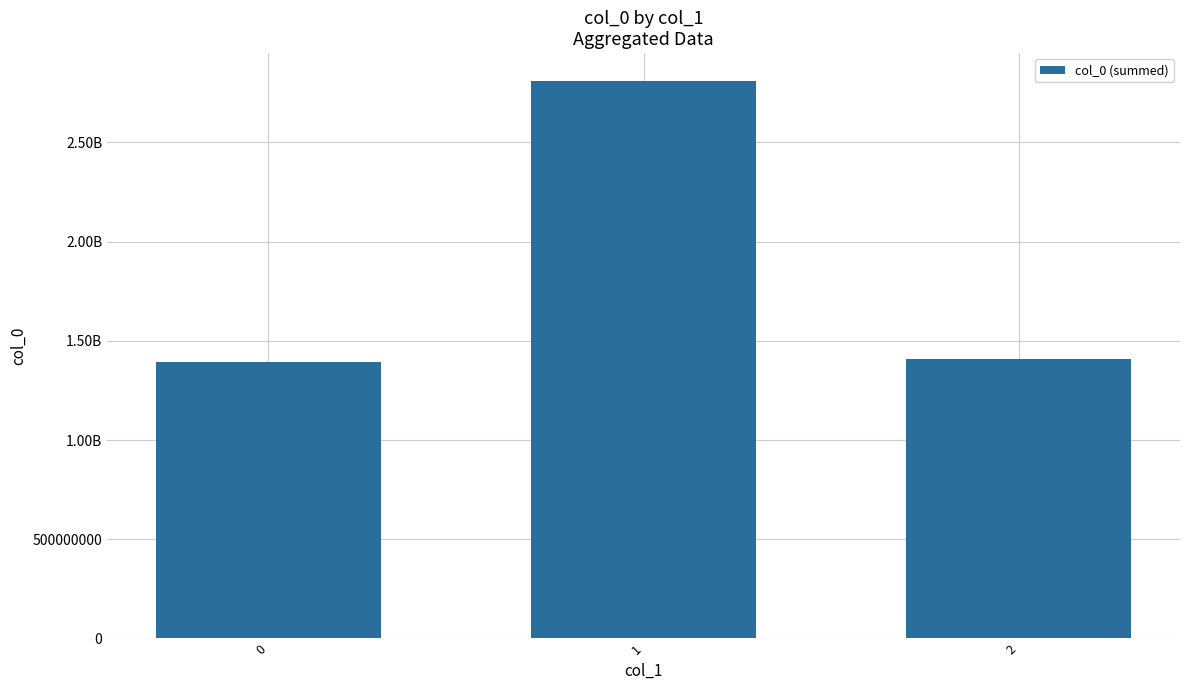

List the labels in order of value, largest first.

1, 2, 0